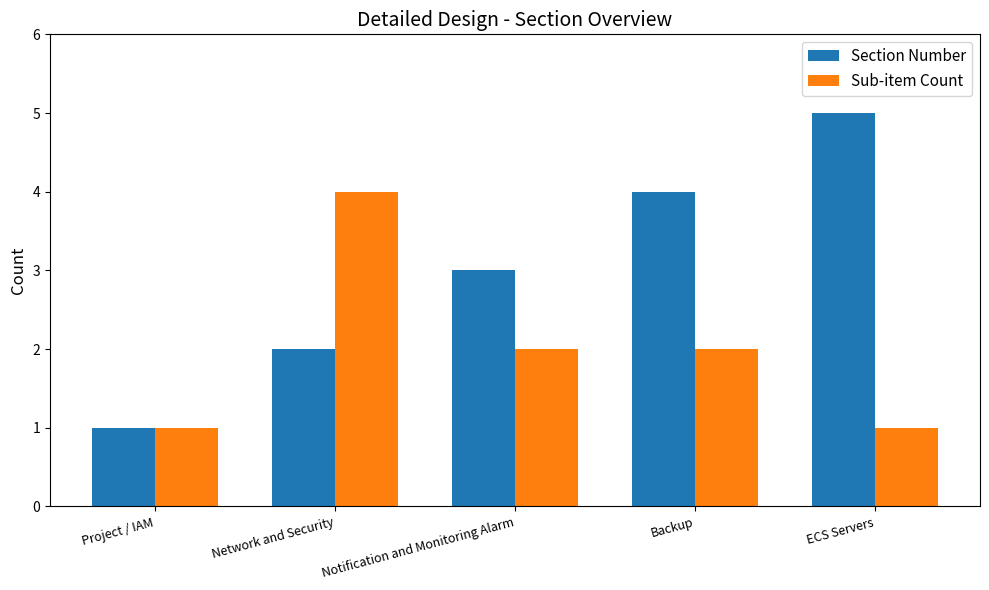

Which category has the highest value in the Sub-item Count series?

Network and Security